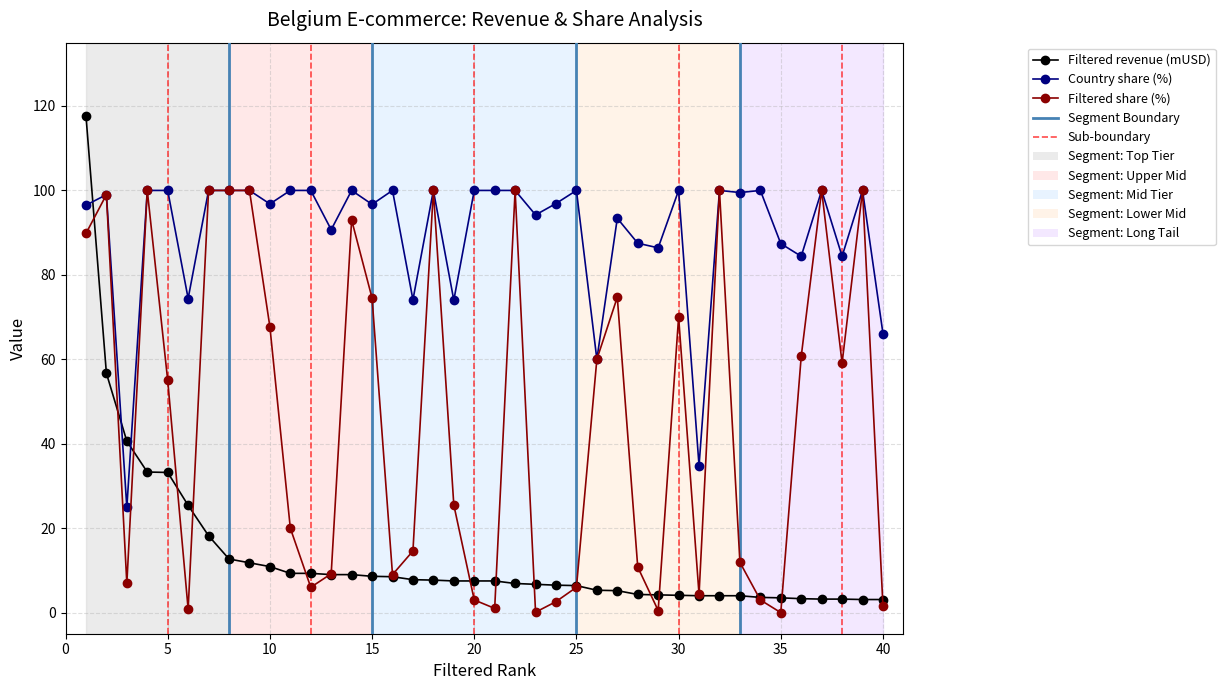

What is the greatest value displayed?

117.7